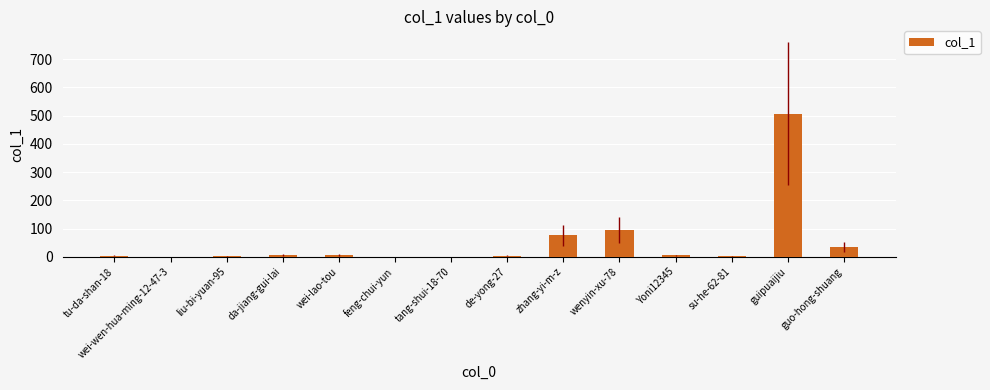

What is the greatest value displayed?

507